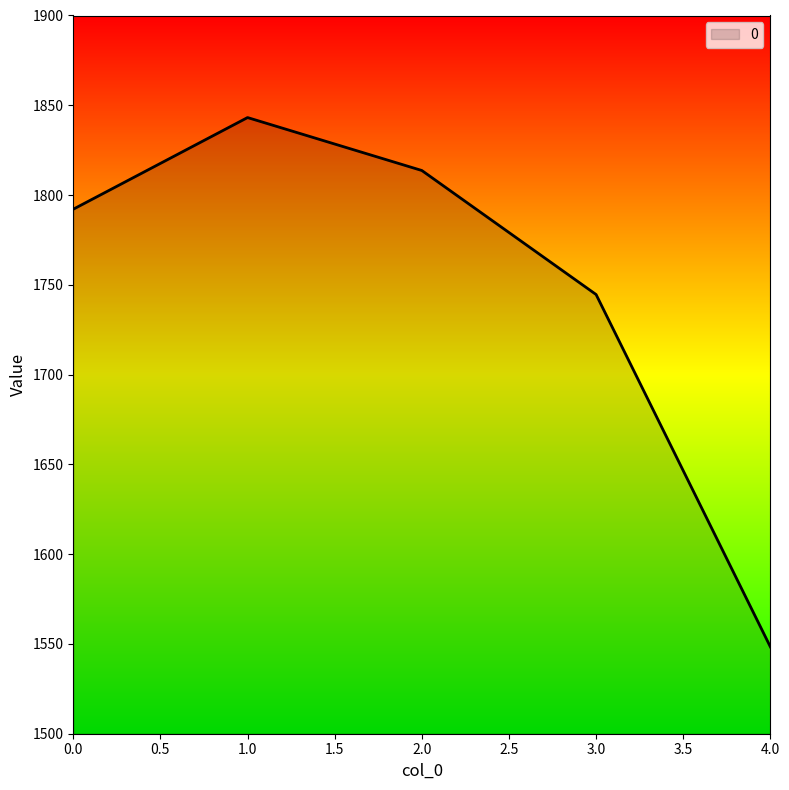

Which category has the highest value across all series?

1.0